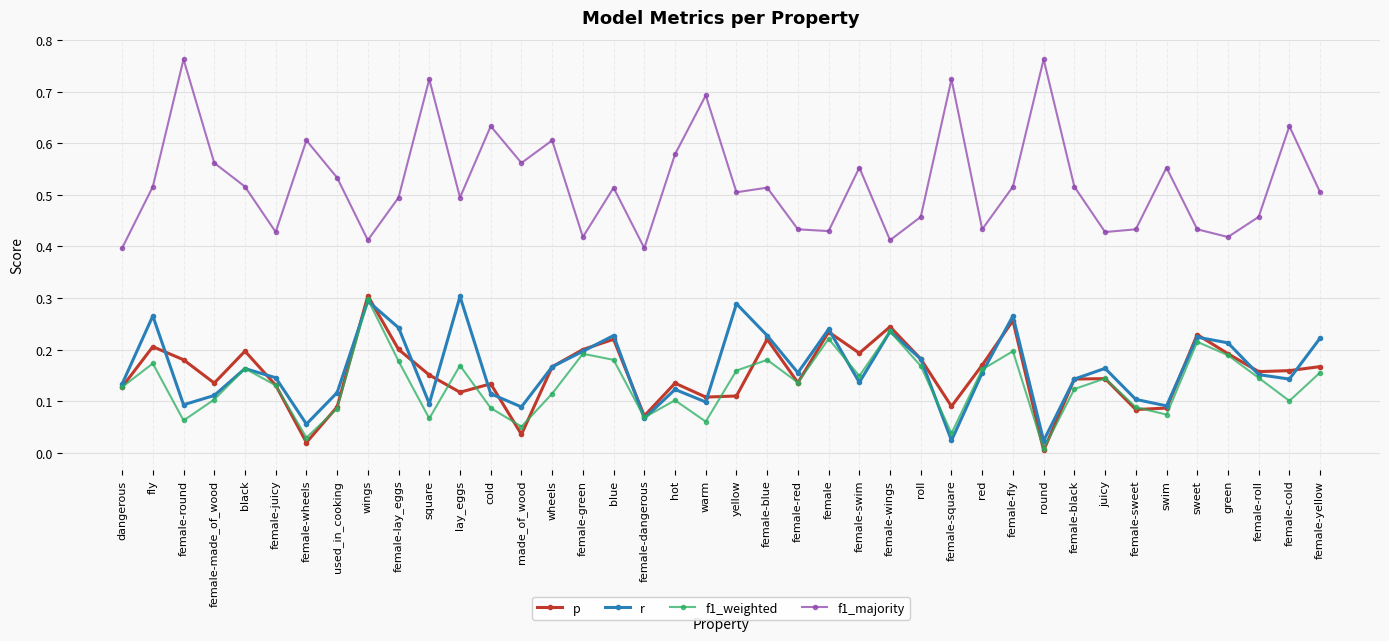

Where is the first local minimum for r?

female-round